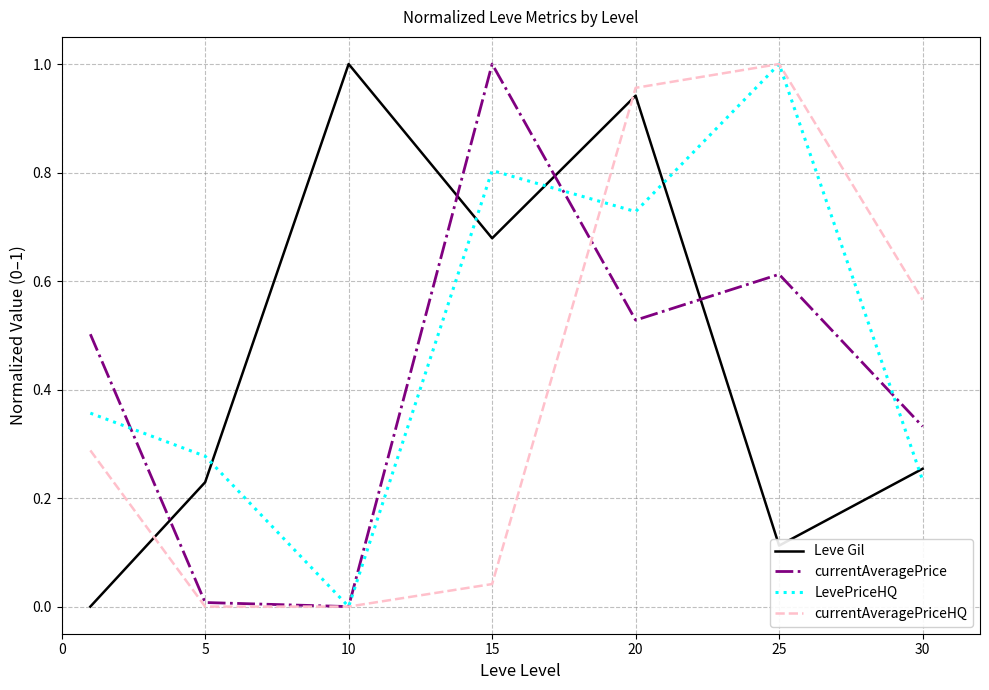

List the series in order of their overall mean, highest first.

LevePriceHQ, Leve Gil, currentAveragePrice, currentAveragePriceHQ